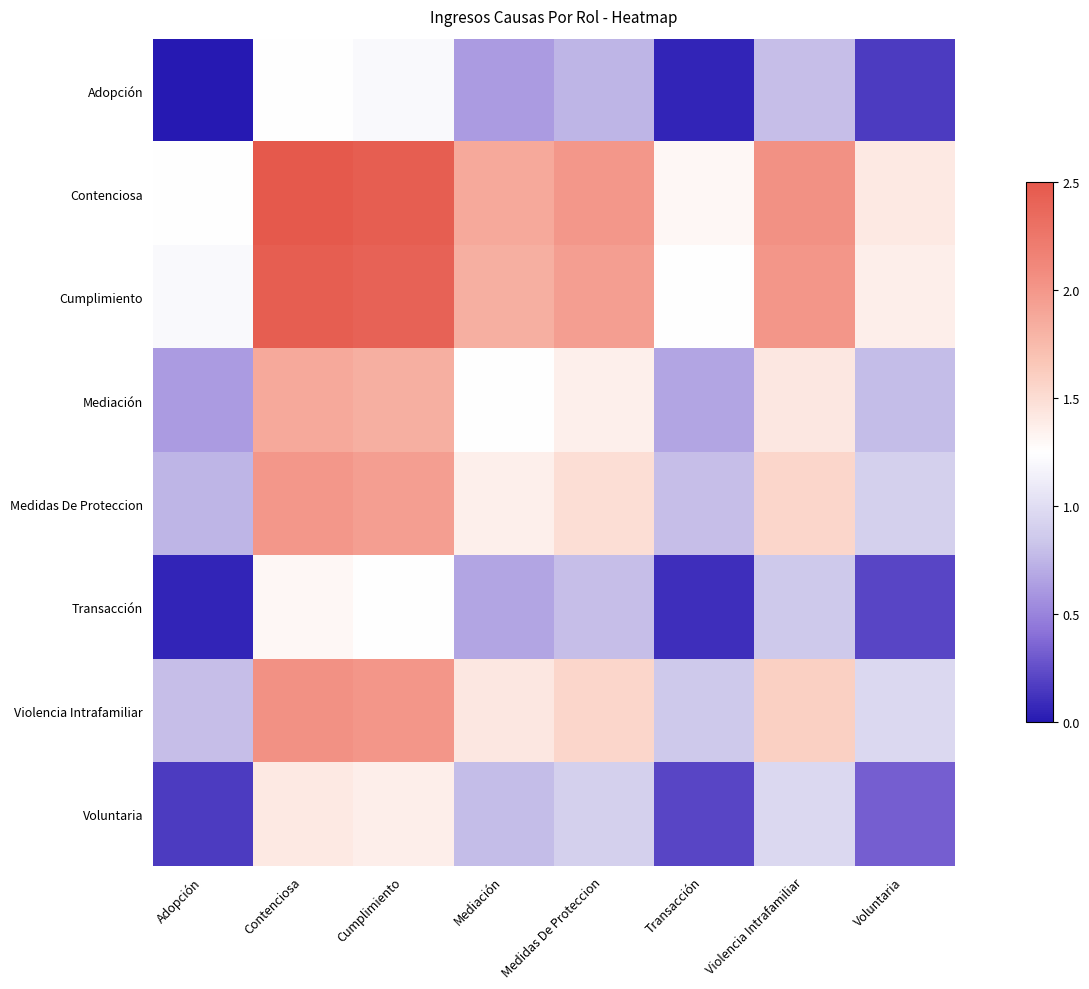

What is the difference between the highest and lowest values at Medidas De Proteccion?

1.2